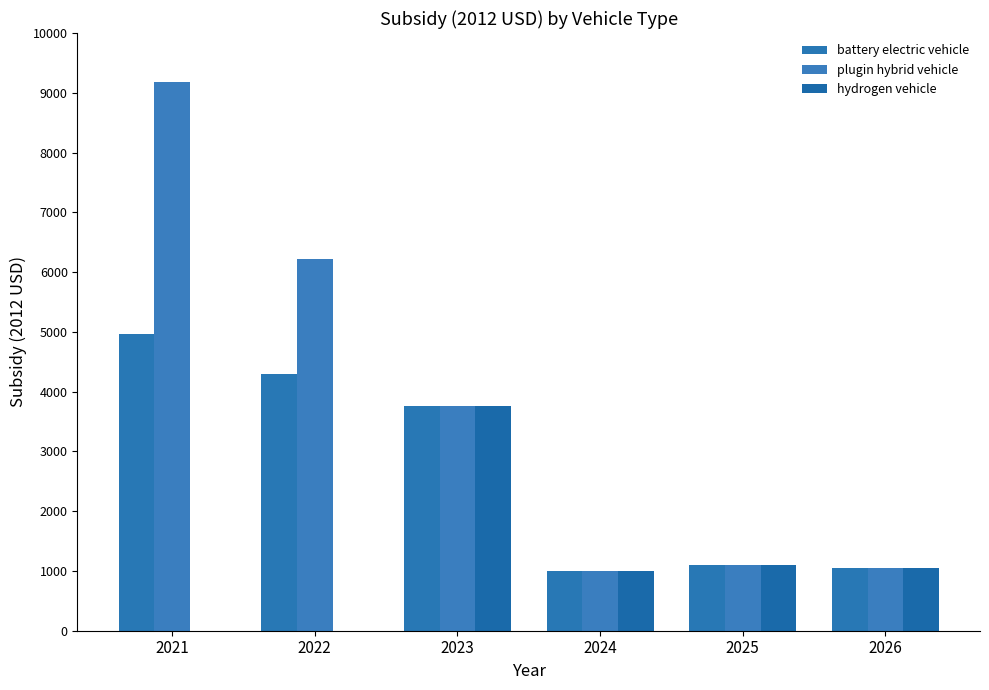

Count the number of data series in this chart.

3